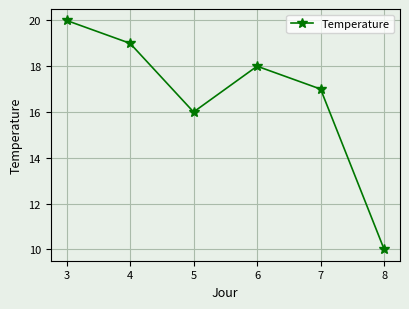

Approximately how many times larger is the value at 6 compared to 8?

1.8